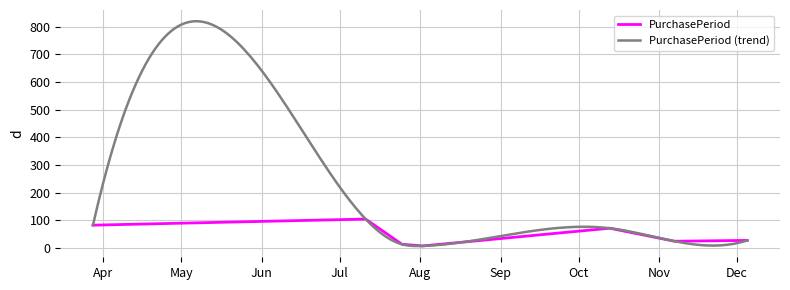

What is the approximate value at 2016-12-05, to the nearest 5?

30